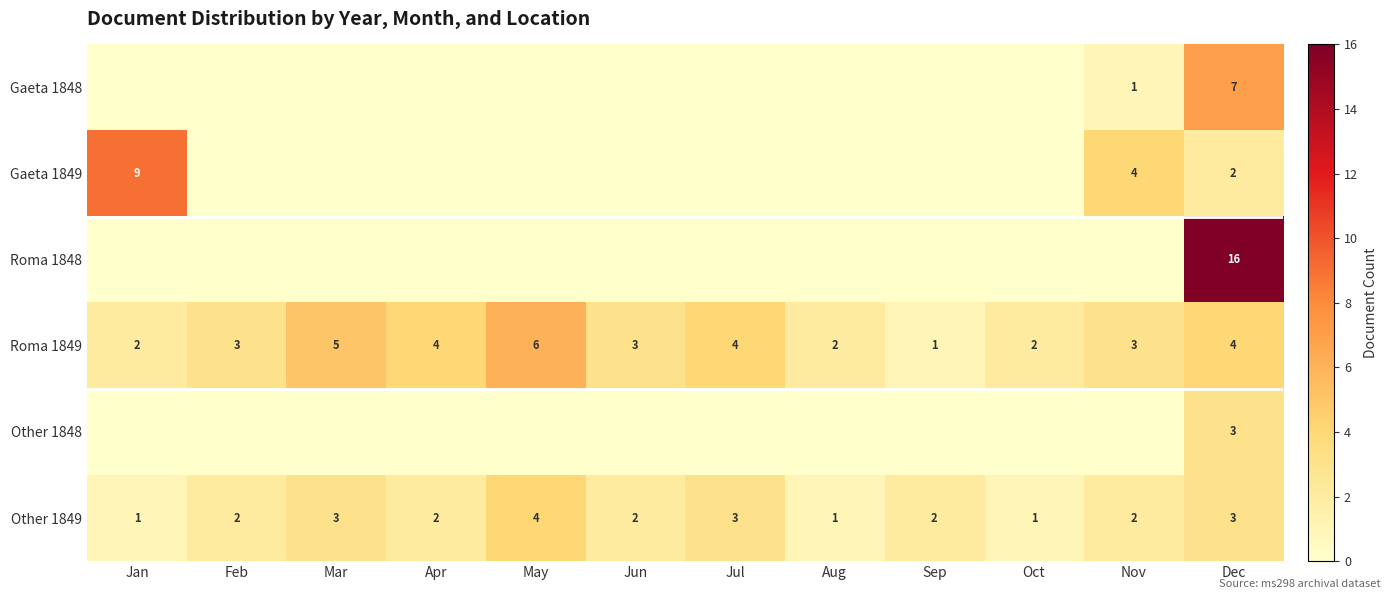

The Roma 1849 series shows 3 at Nov. True or false?

True